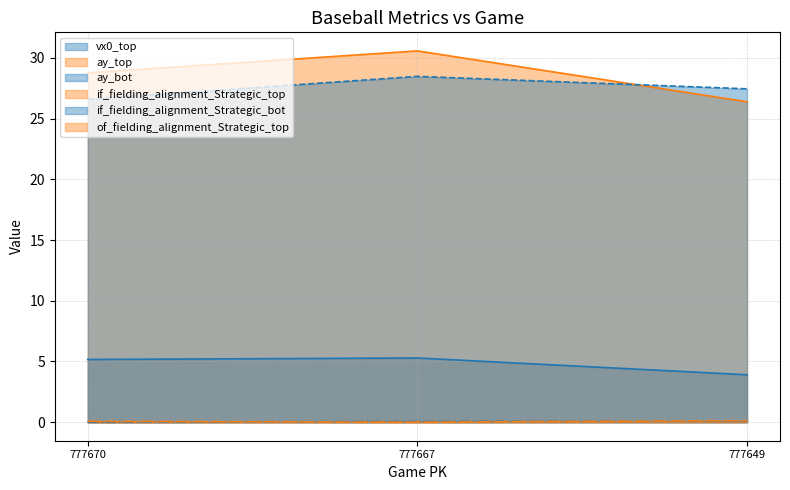

Which category has the lowest value across all series?

777670